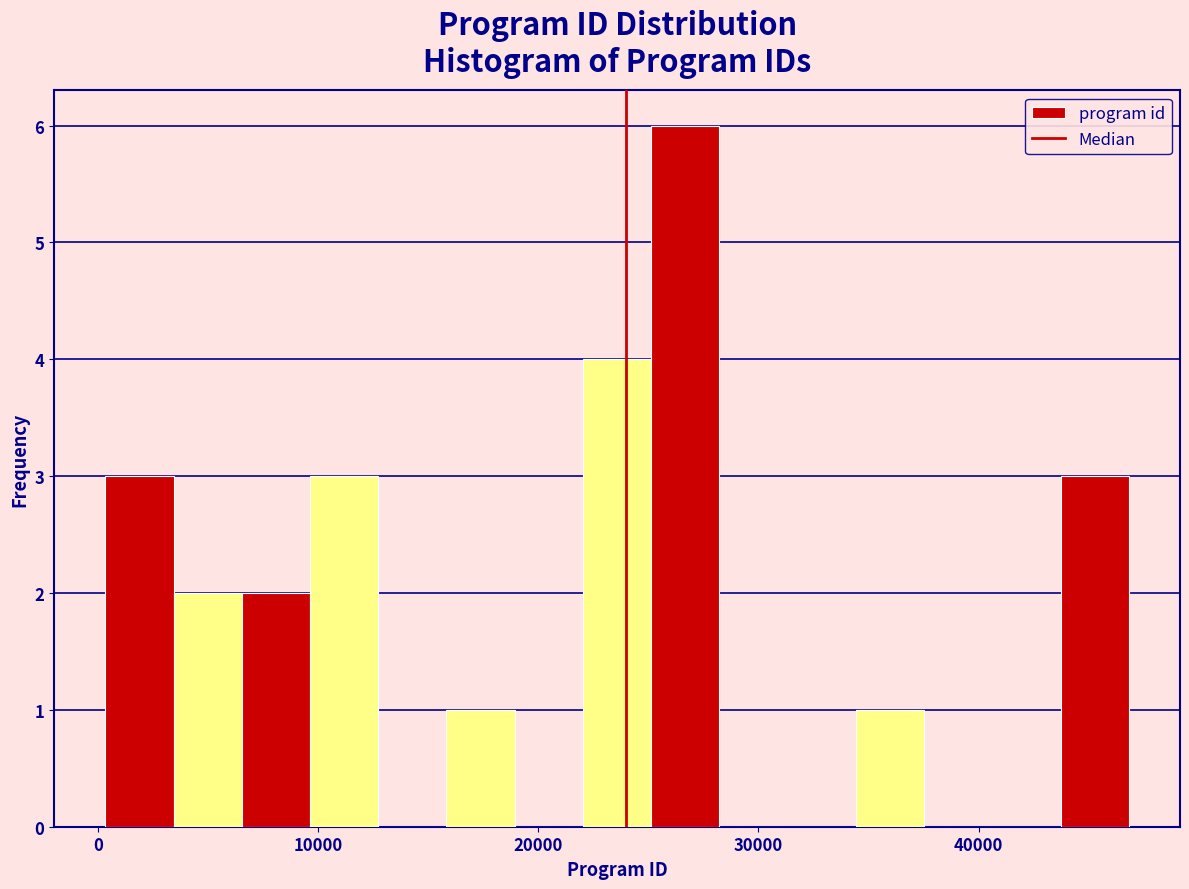

Around what value on the x-axis is the tallest bar? Give the approximate position of its centre, as read against the axis.

27000